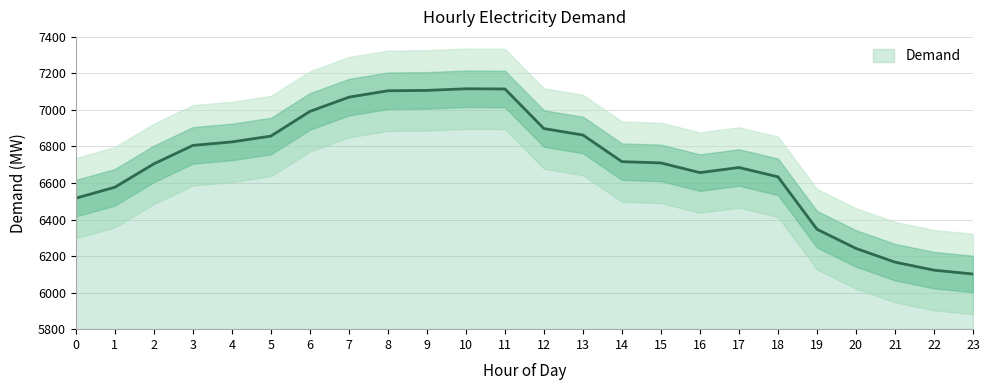

What is the difference between the values at 12 and 18?

264